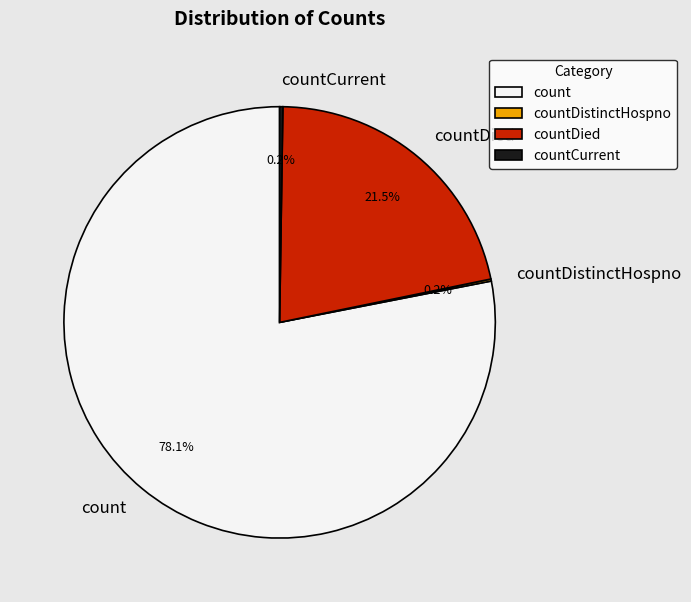

Is there any slice that represents more than half of the pie?

Yes